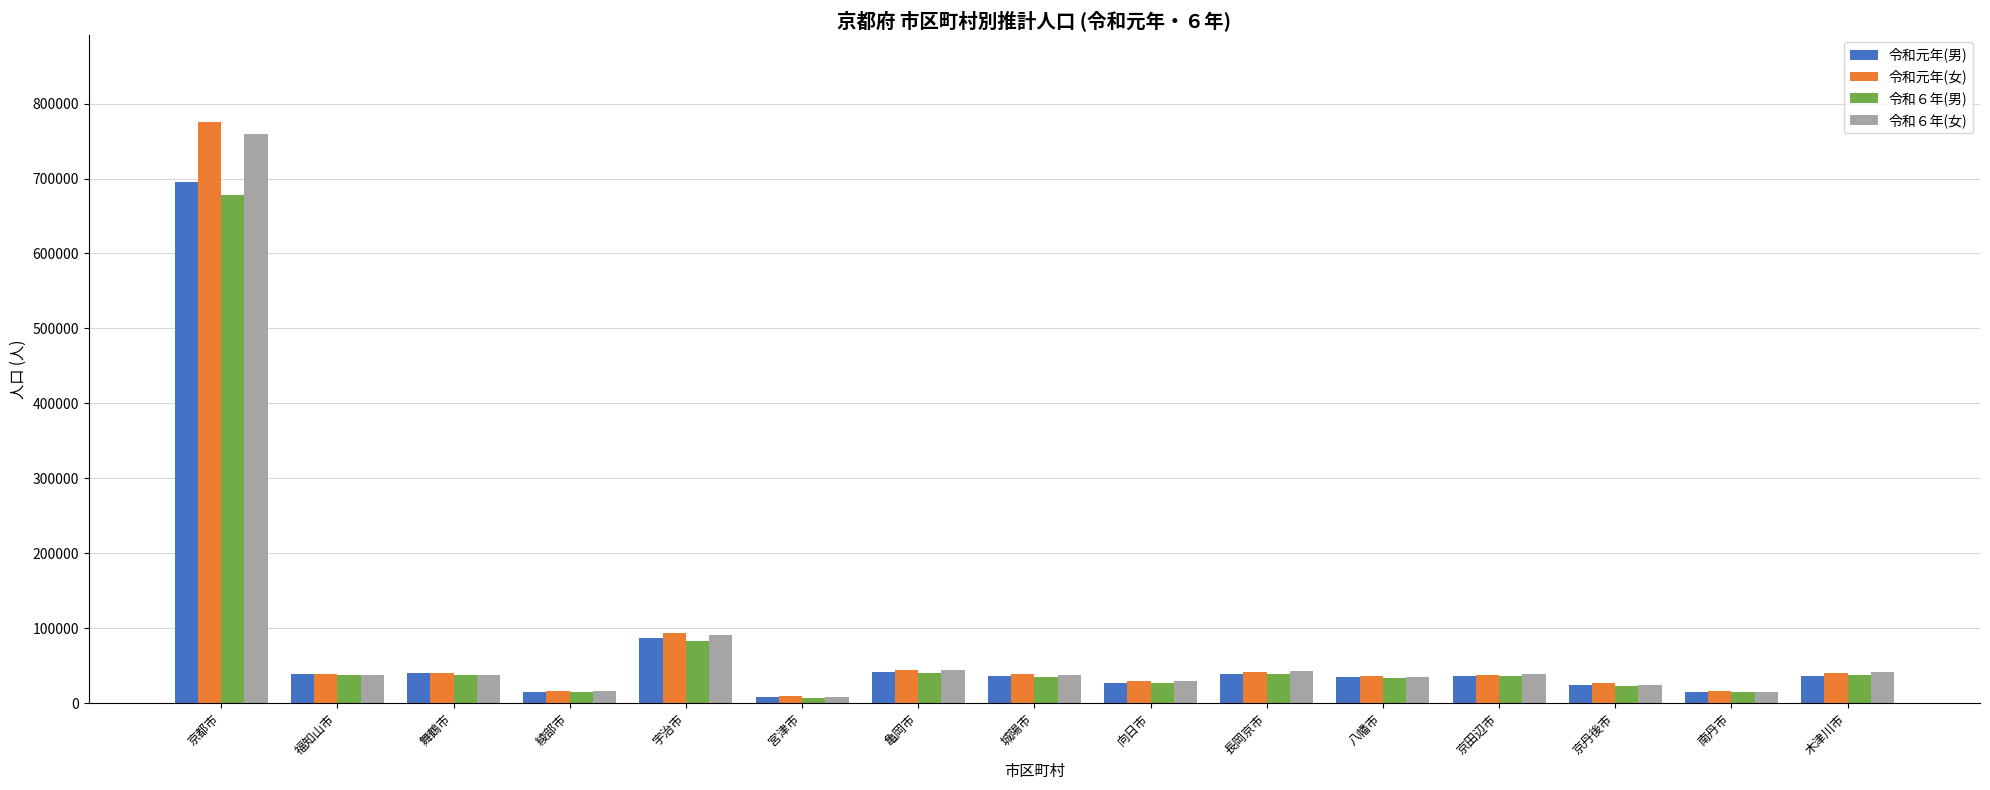

The value of 令和６年(女) at 京丹後市 is 24673. True or false?

True